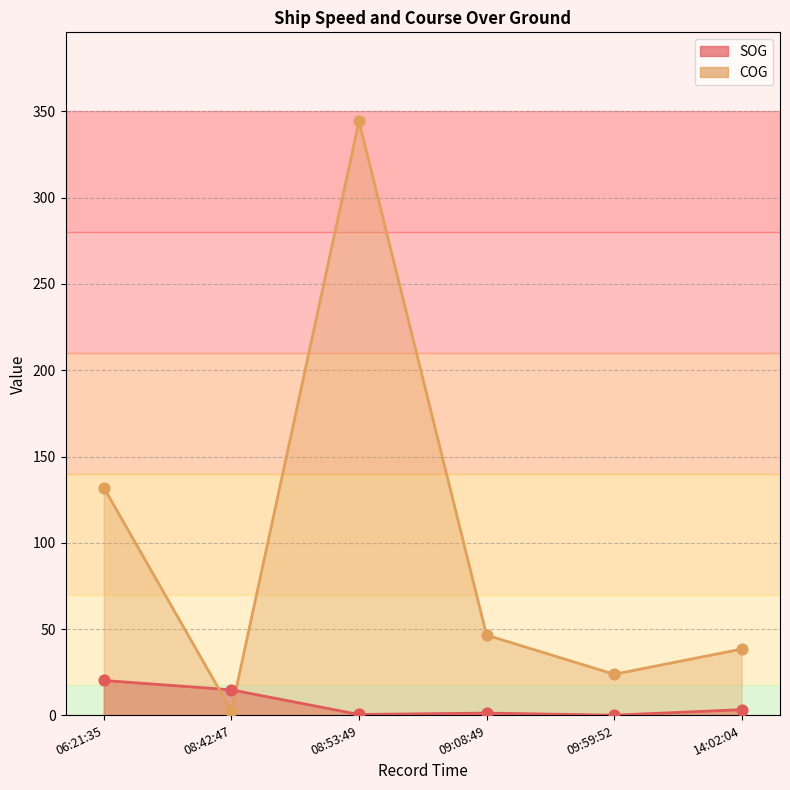

What is the total value across all series at 06:21:35?

152.2